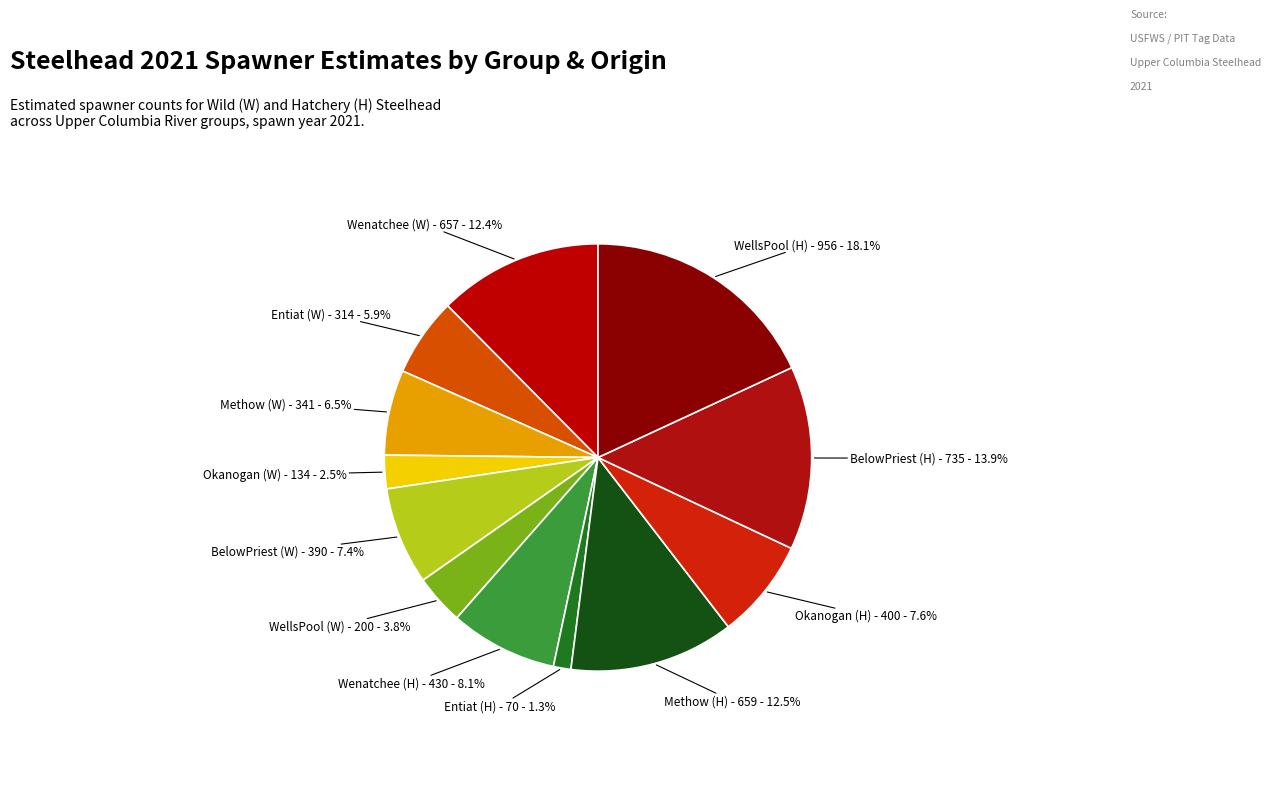

To the nearest percent, what is the difference between the largest and smallest slice percentages?

17%